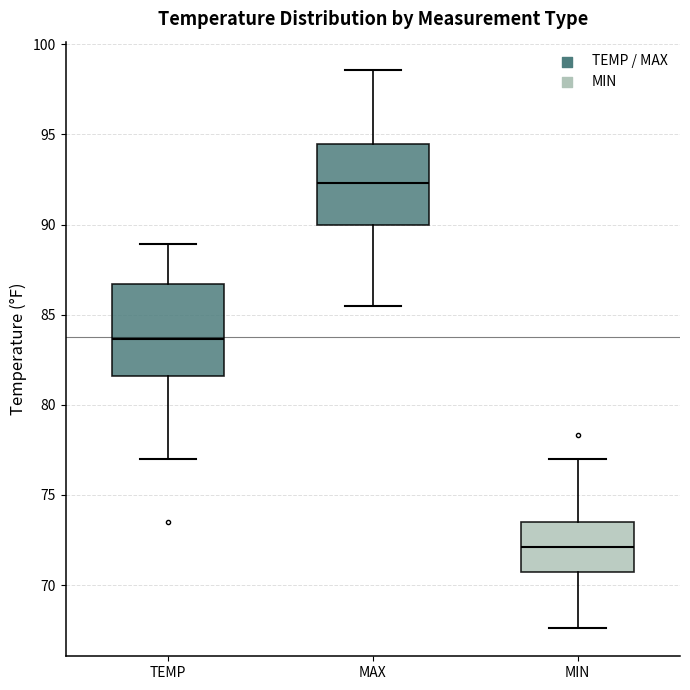

Reading left to right, read every box against the y-axis: the position of its median line, the range the box covers, and the ends of its whiskers. The values are not printed on the chart, so give them approximately, as read against the axis.

TEMP: median 83.5, box 81.5 to 86.5, whiskers 77.0 to 89.0
MAX: median 92.5, box 90.0 to 94.5, whiskers 85.5 to 98.5
MIN: median 72.0, box 70.5 to 73.5, whiskers 67.5 to 77.0